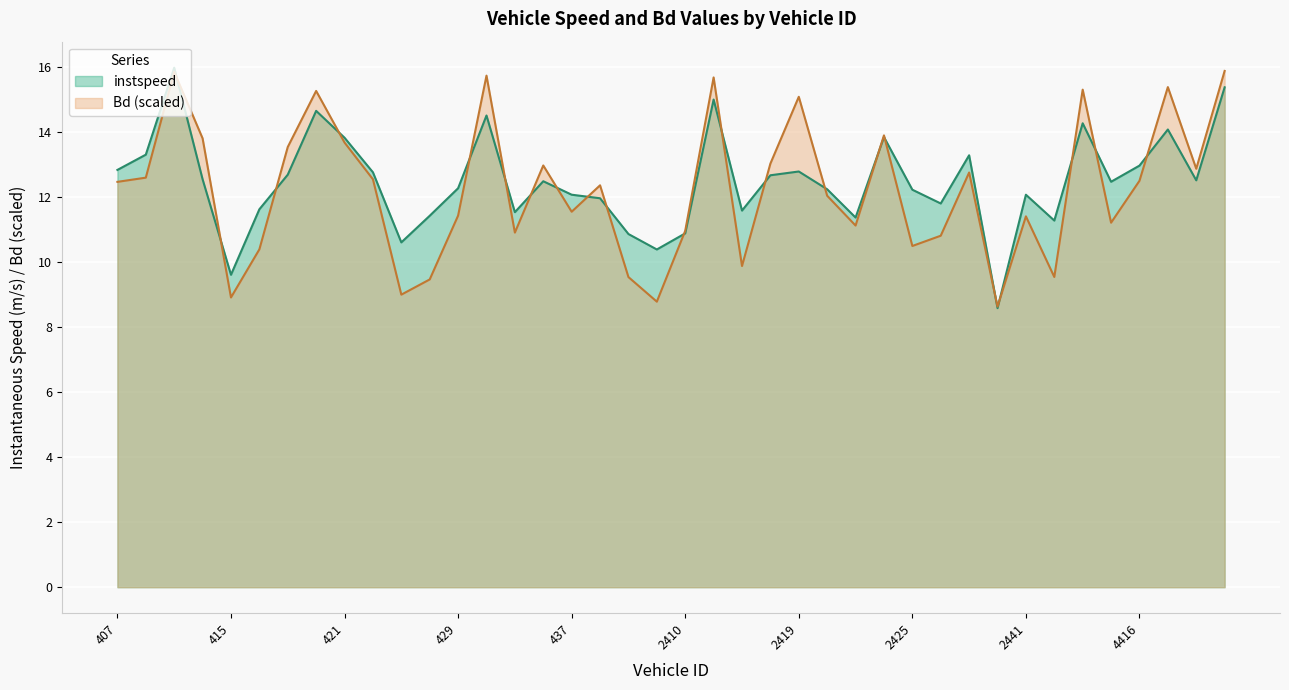

What is the difference between the second highest and minimum values in the Bd series?

7.2